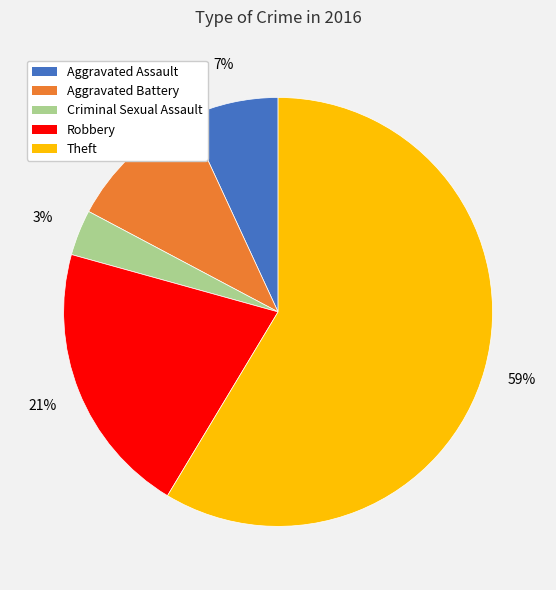

Which category has the smallest portion of the pie?

Criminal Sexual Assault